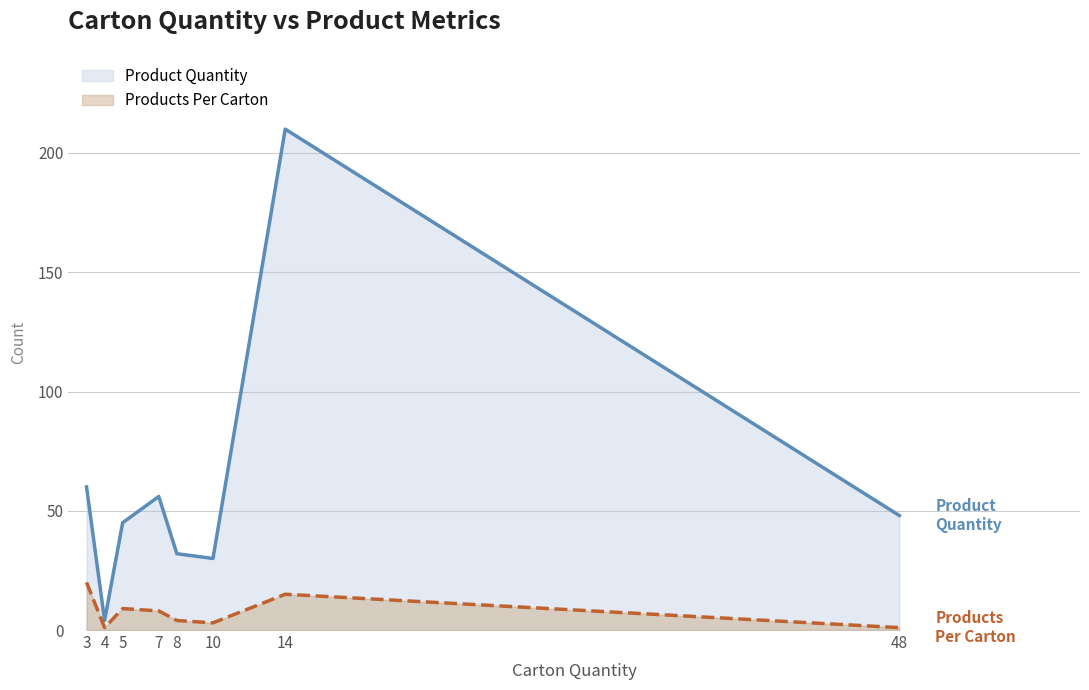

How many values in the Products Per Carton series are below 8?

4